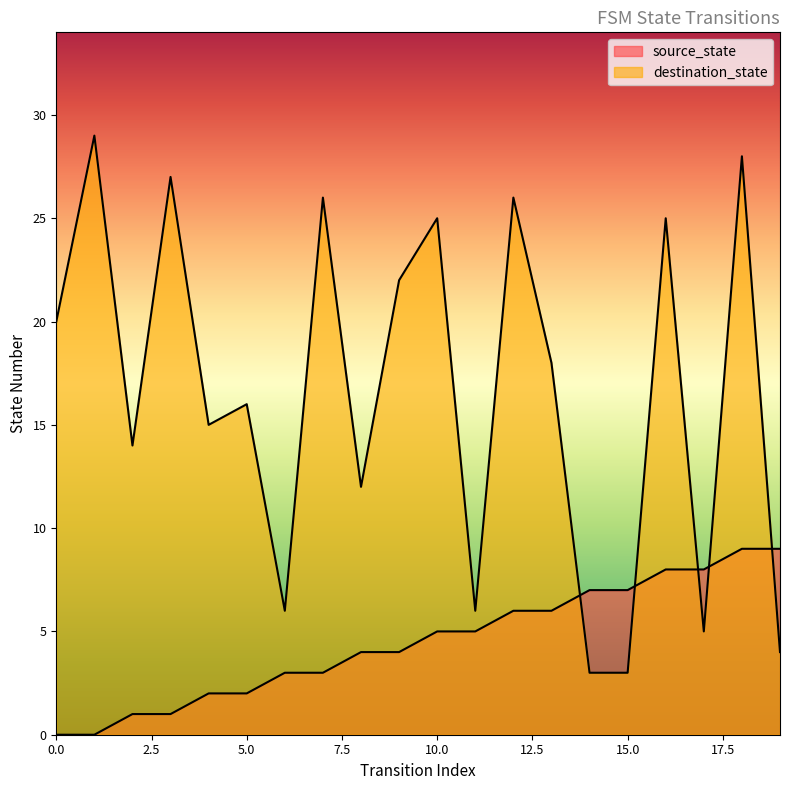

List the labels in order of destination_state value, smallest first.

14, 15, 19, 17, 6, 11, 8, 2, 4, 5, 13, 0, 9, 10, 16, 7, 12, 3, 18, 1